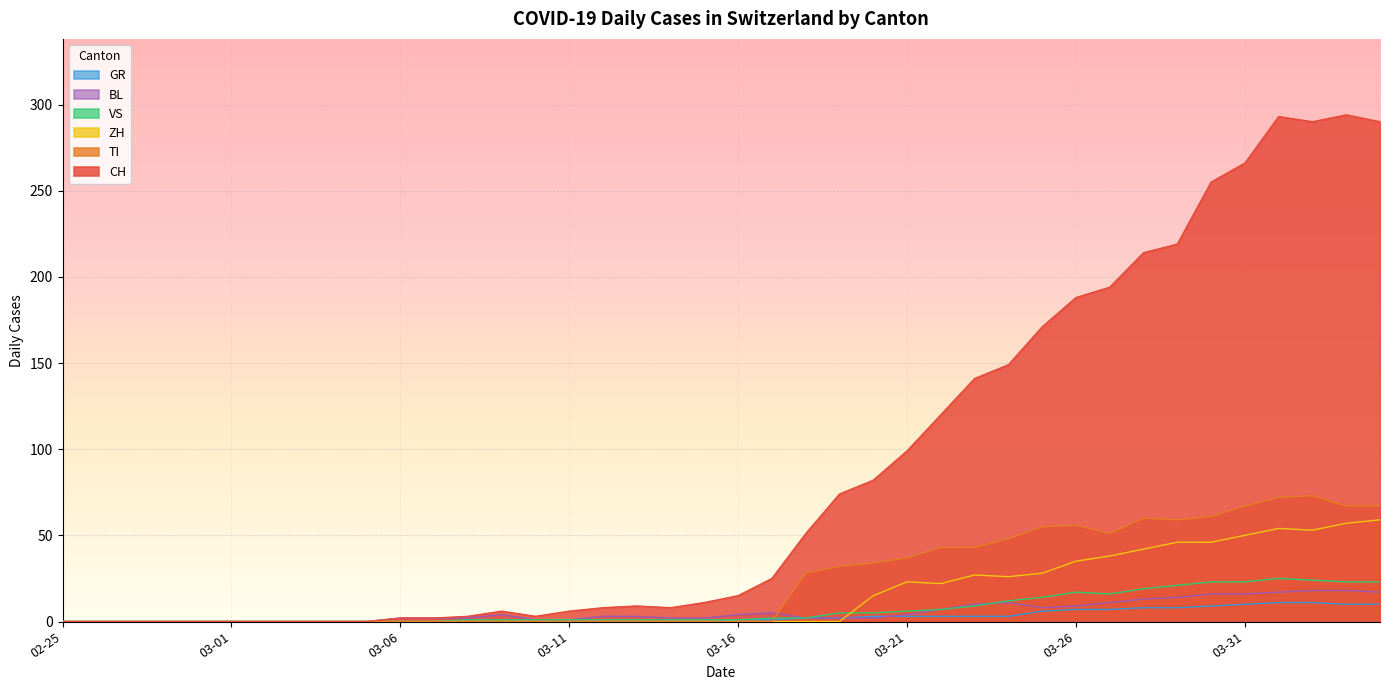

Does the chart display data point markers on the line(s)?

No